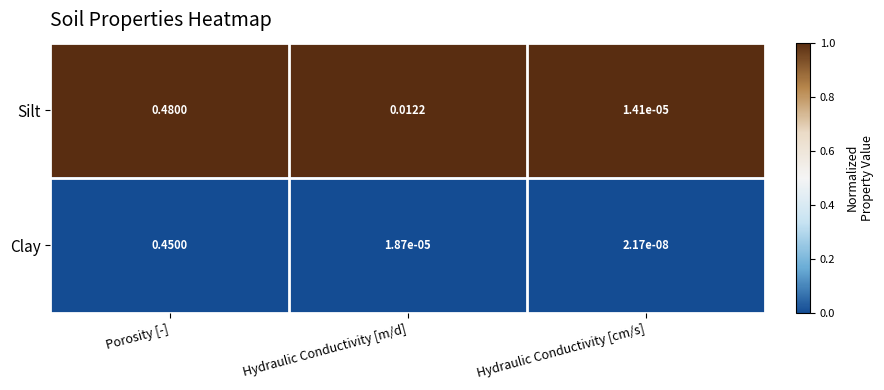

Where is Silt nearest to the value 0?

Hydraulic Conductivity [cm/s]